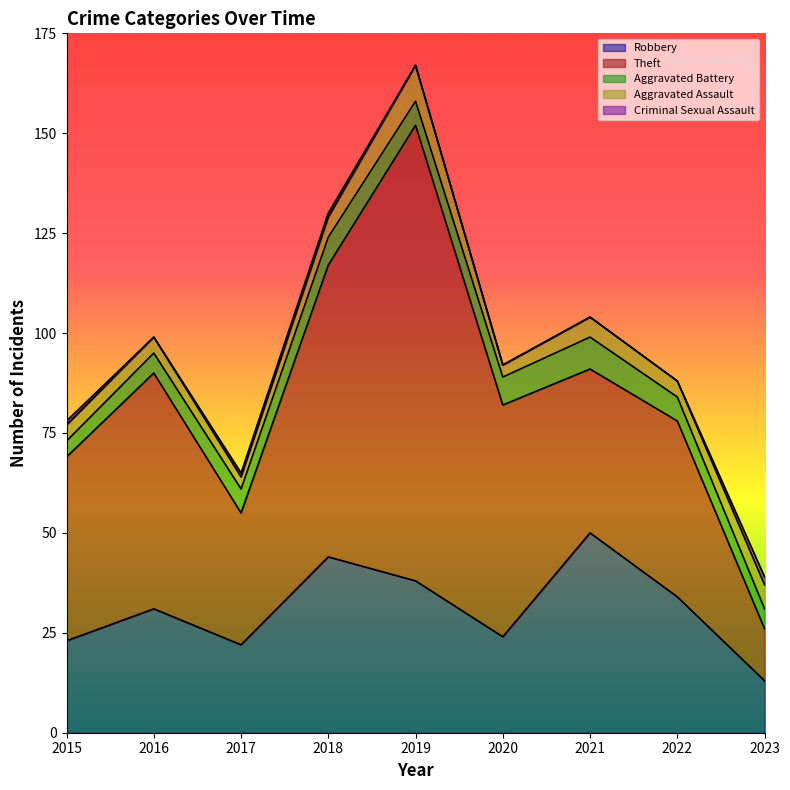

How many lines are shown in the chart?

5